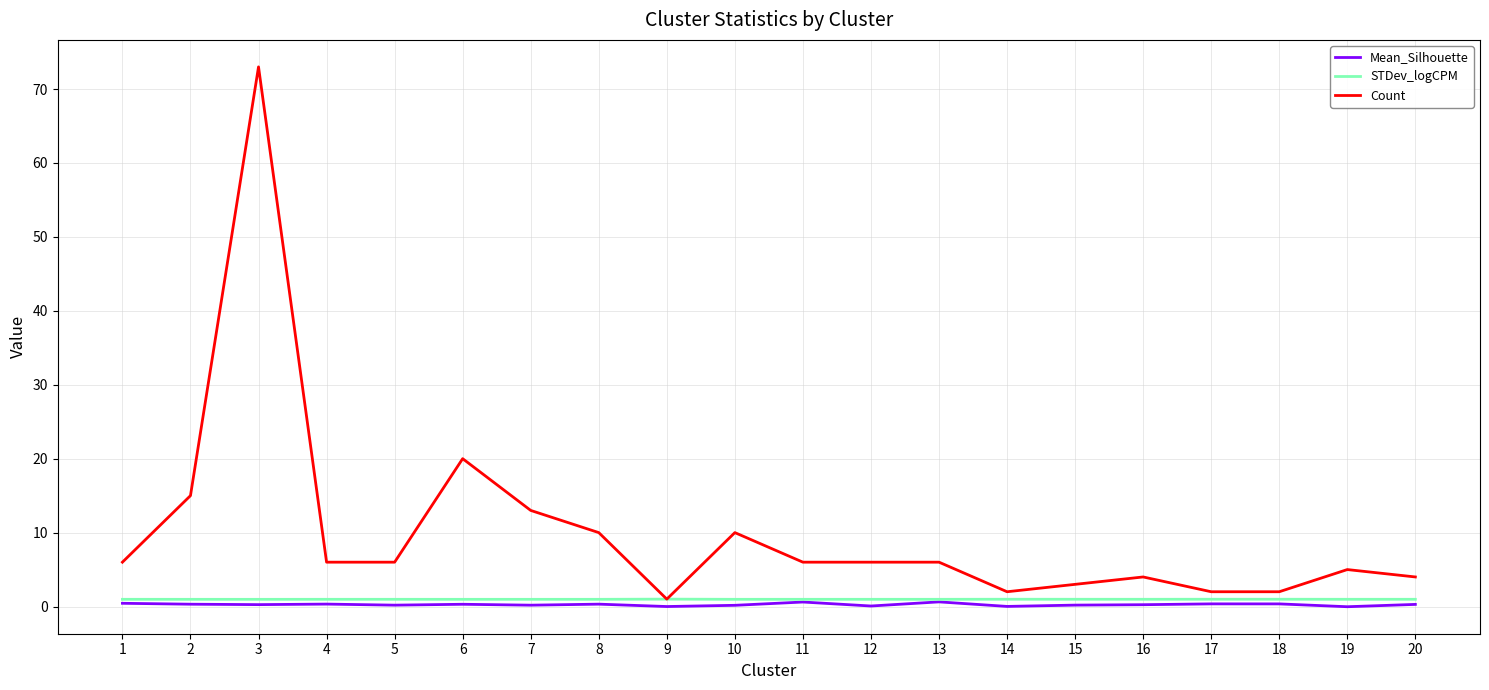

True or false: Mean_Silhouette and Count cross at least once.

False